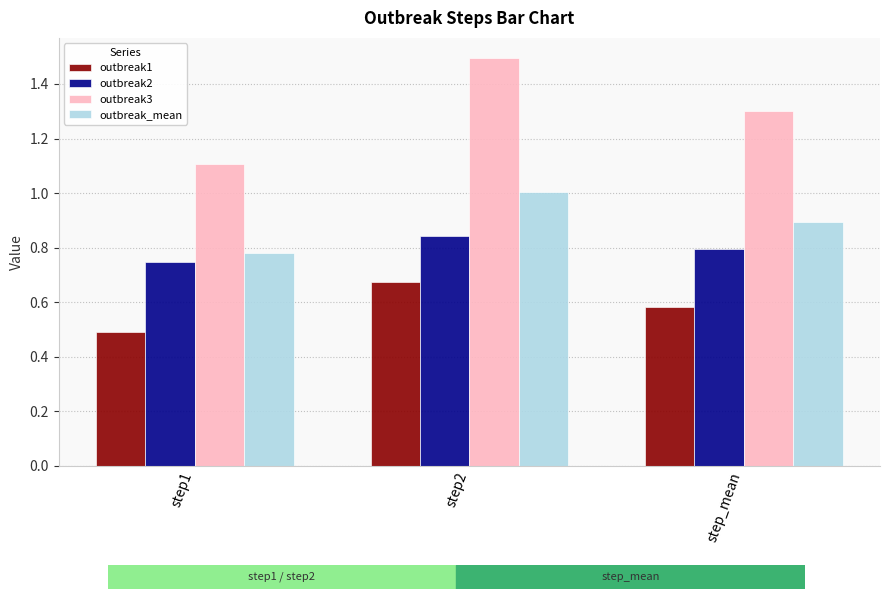

Is it true that outbreak1 equals 0.2 at step2?

False